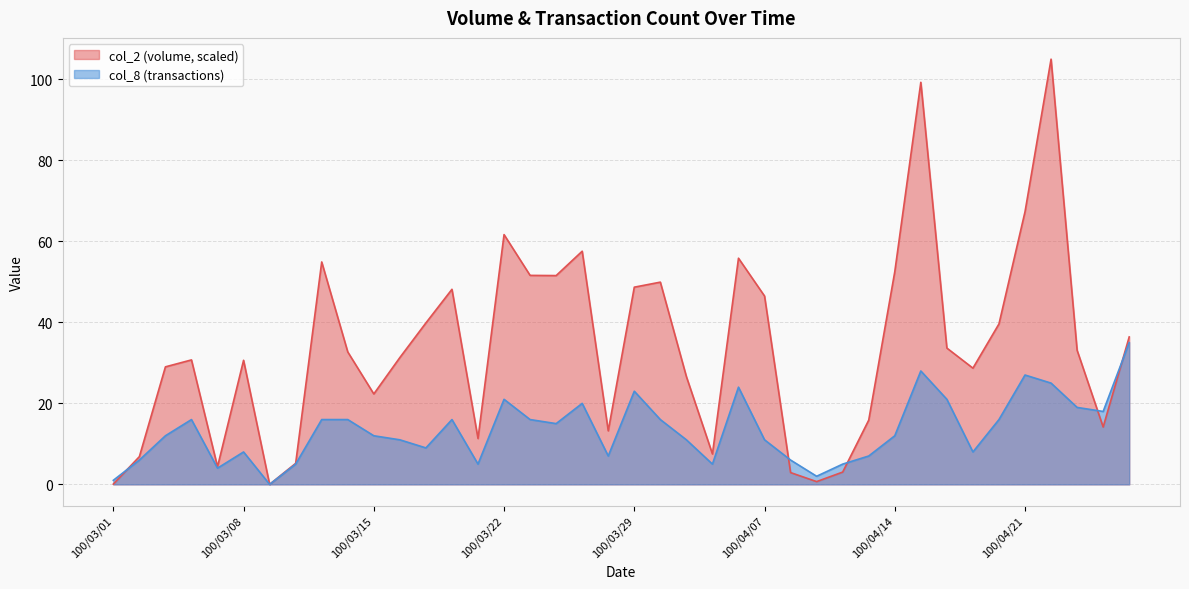

What is the maximum value shown in the chart?

105.0